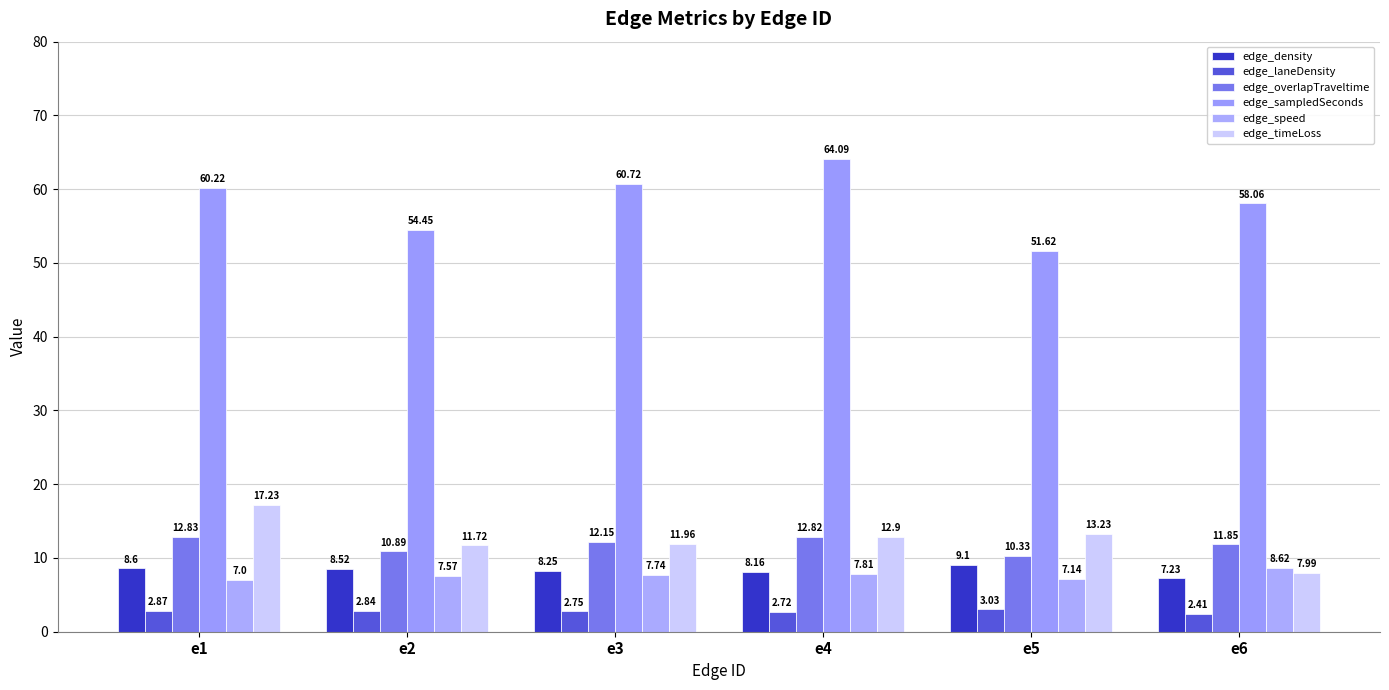

What is the average value of the edge_timeLoss series?

12.5